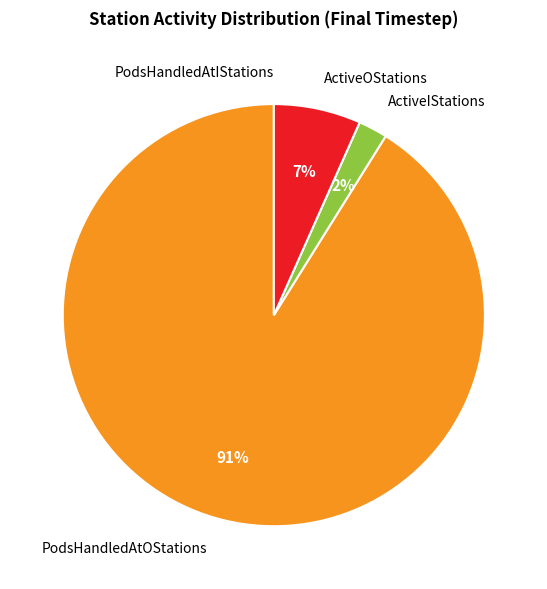

Which category has the biggest portion of the pie?

PodsHandledAtOStations